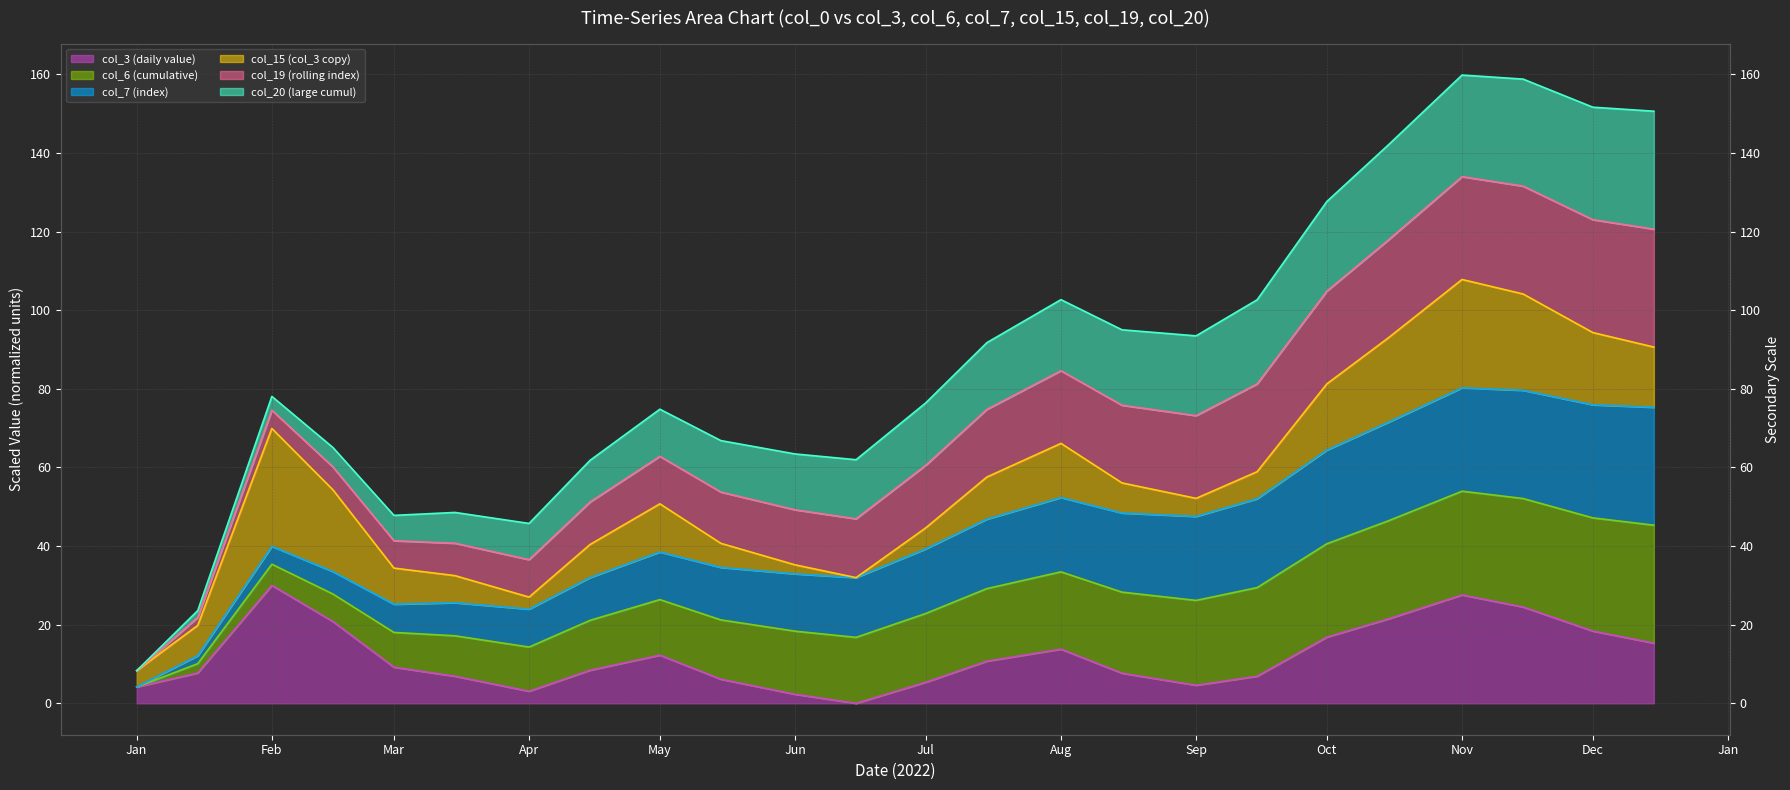

List the series in order of their peak value, highest first.

col_20 (large cumul) (line), col_19 (rolling index) (line), col_15 (col_3 copy) (line), col_7 (index) (line), col_6 (cumulative) (line), col_3 (daily value) (line)